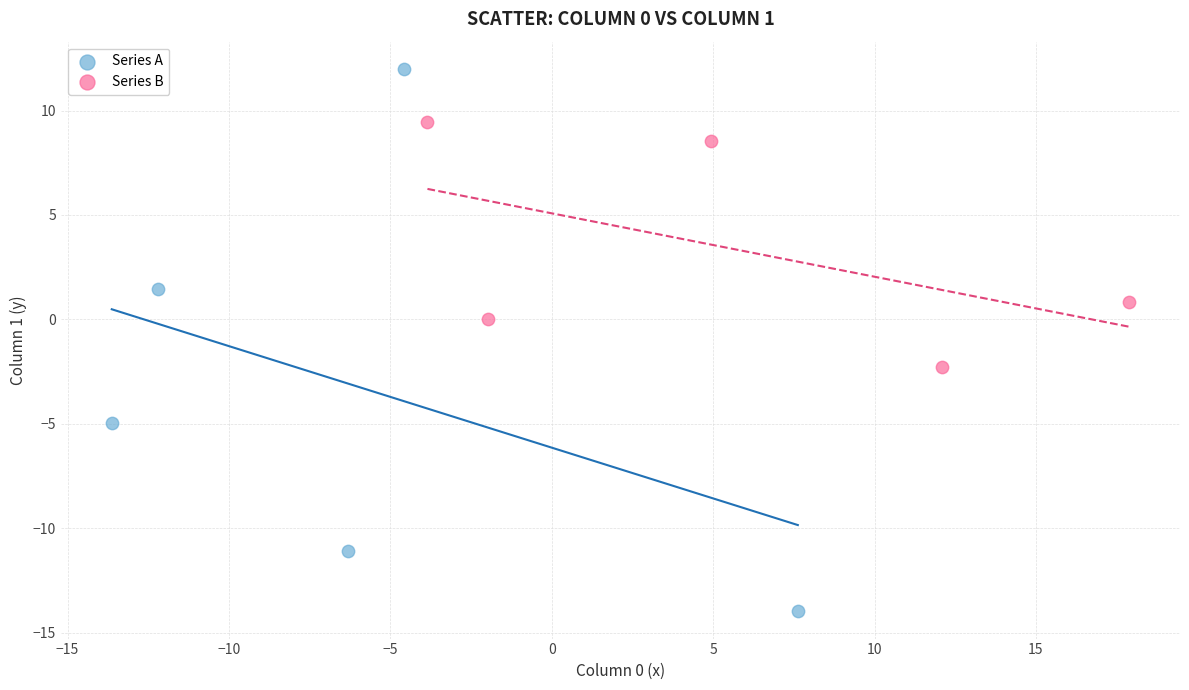

Which series reaches the minimum Y coordinate?

Series A